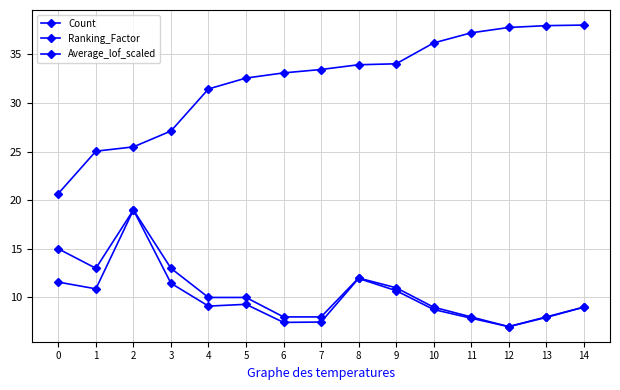

How many categories are shown in the chart?

15